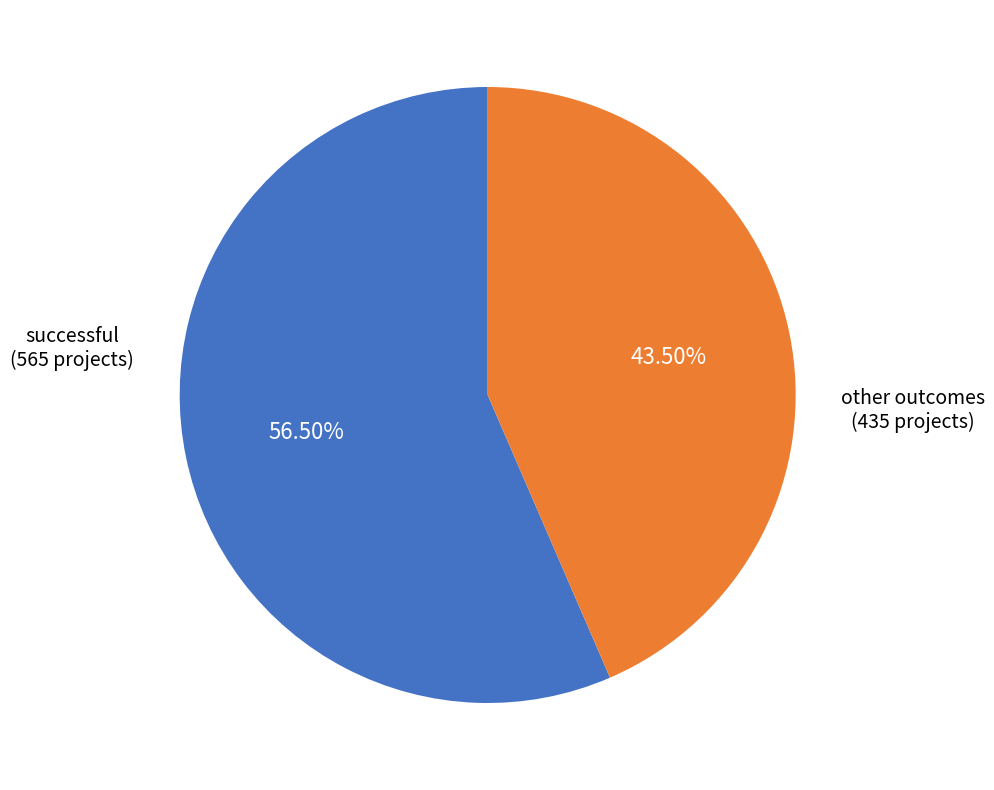

Is there any slice that represents more than half of the pie?

Yes